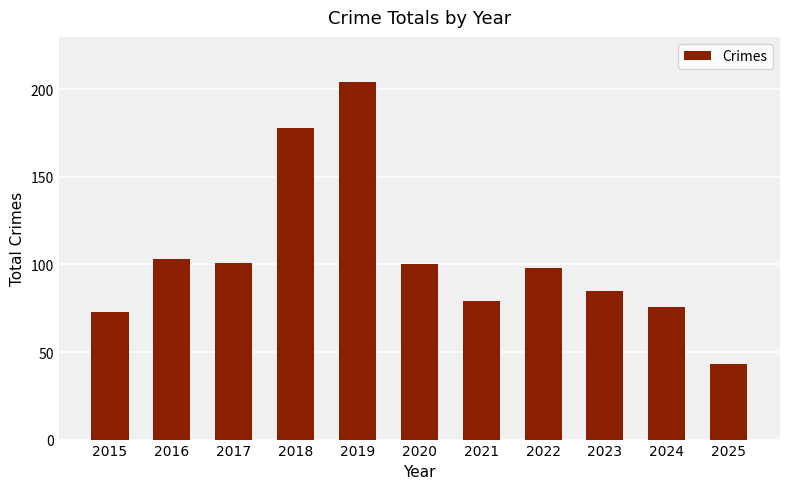

Reading left to right, transcribe all the data shown in this chart.

2015=73	2016=103	2017=101	2018=178	2019=204	2020=100	2021=79	2022=98	2023=85	2024=76	2025=43